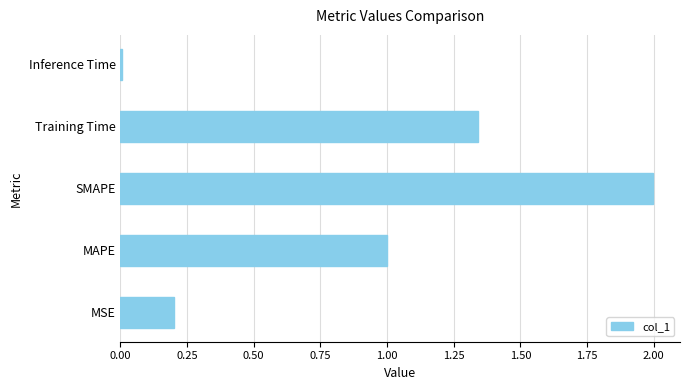

At which label is the value closest to 1?

MAPE